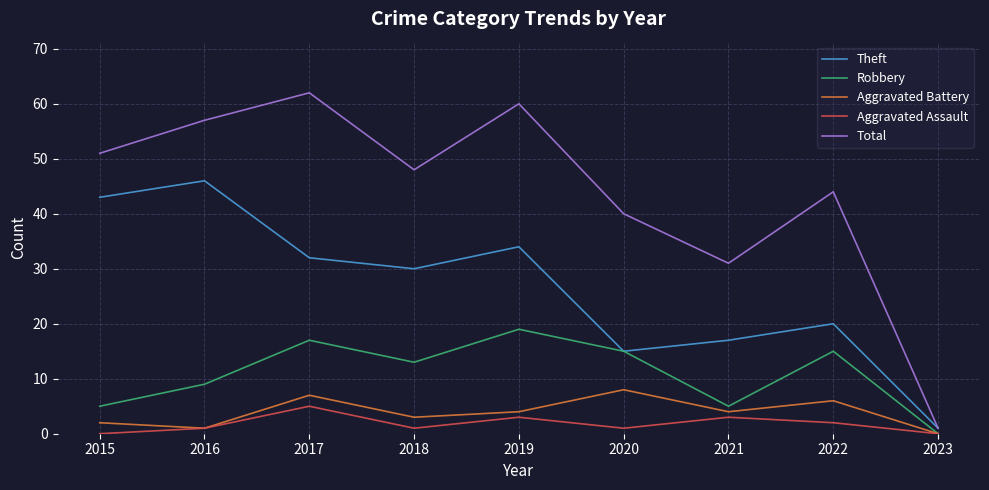

Reading left to right, transcribe all the data shown in this chart.

Theft: 2015=43	2016=46	2017=32	2018=30	2019=34	2020=15	2021=17	2022=20	2023=1
Robbery: 2015=5	2016=9	2017=17	2018=13	2019=19	2020=15	2021=5	2022=15	2023=0
Aggravated Battery: 2015=2	2016=1	2017=7	2018=3	2019=4	2020=8	2021=4	2022=6	2023=0
Aggravated Assault: 2015=0	2016=1	2017=5	2018=1	2019=3	2020=1	2021=3	2022=2	2023=0
Total: 2015=51	2016=57	2017=62	2018=48	2019=60	2020=40	2021=31	2022=44	2023=1